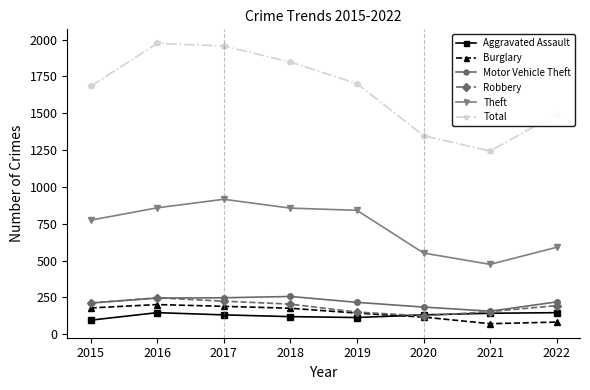

The Burglary series shows 201 at 2016. True or false?

True